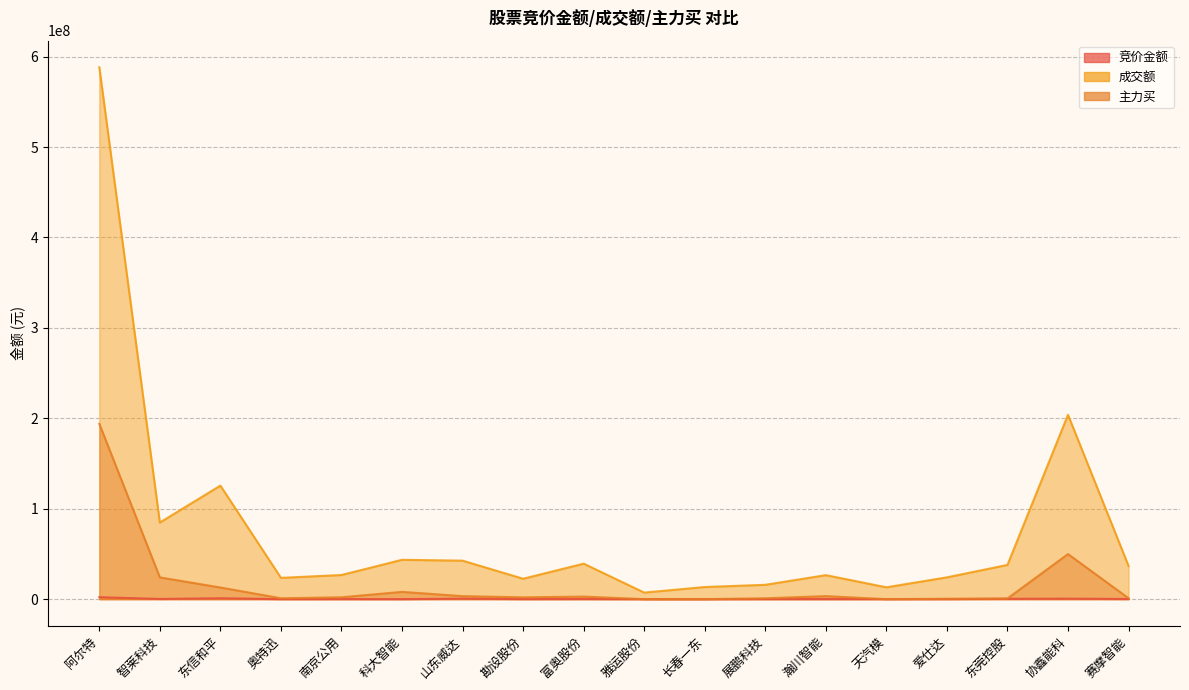

How many intersections are there between 主力买 and 竞价金额?

4